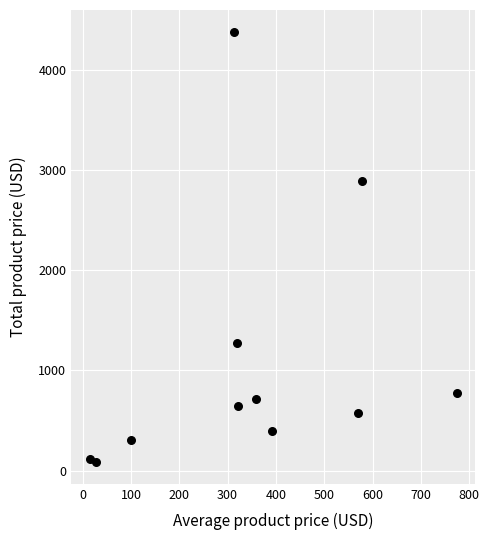

What Y value in the scatter plot is closest to 2231?

2892.5